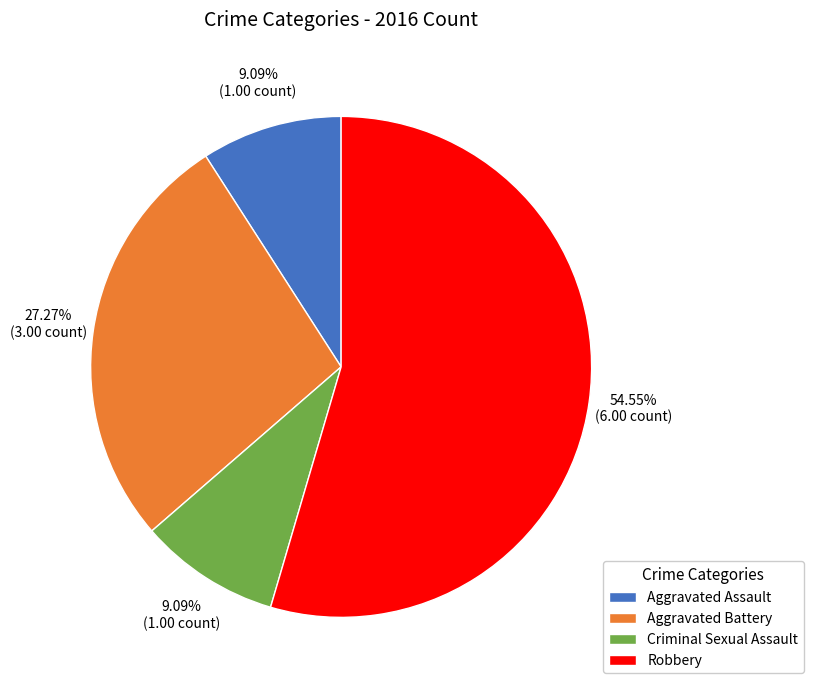

To the nearest percent, what is the combined percentage of Criminal Sexual Assault and Aggravated Battery?

36%